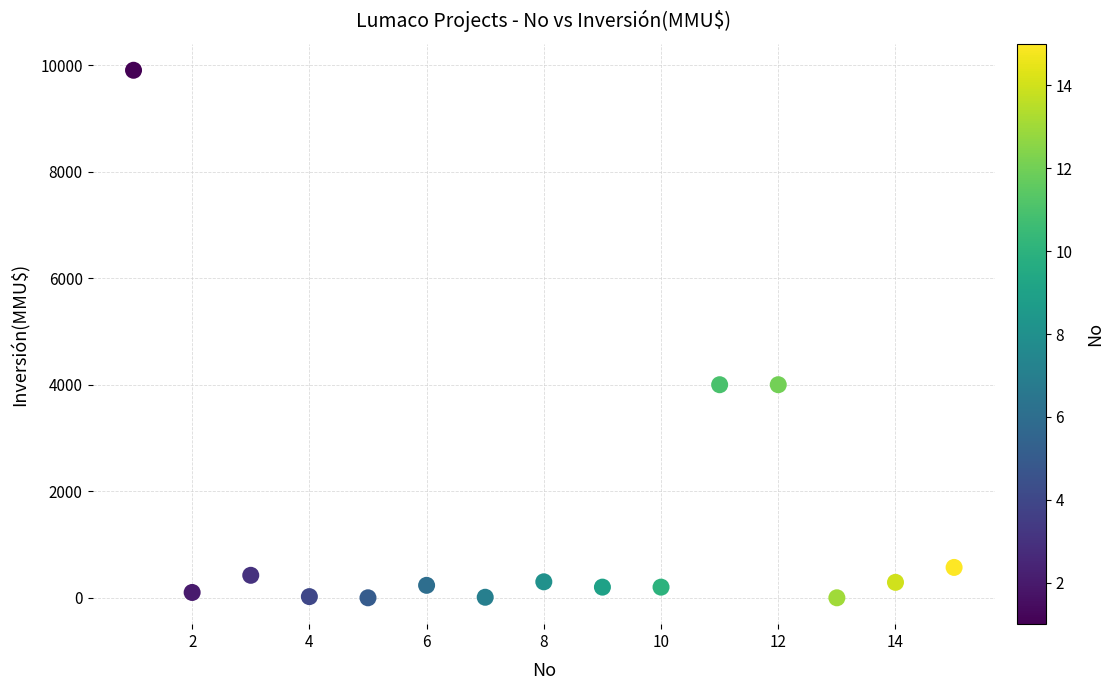

What is the range of Y values (max minus min)?

9903